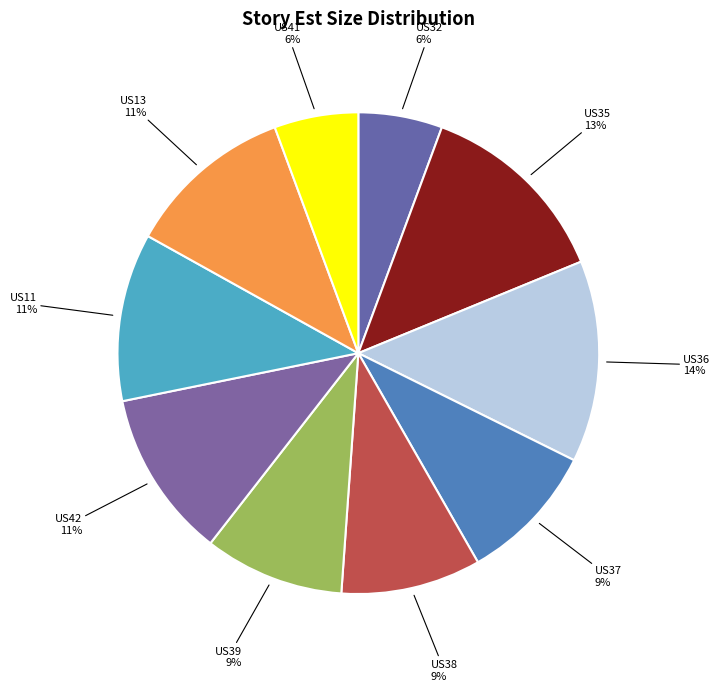

Between US11 and US32, which is larger?

US11